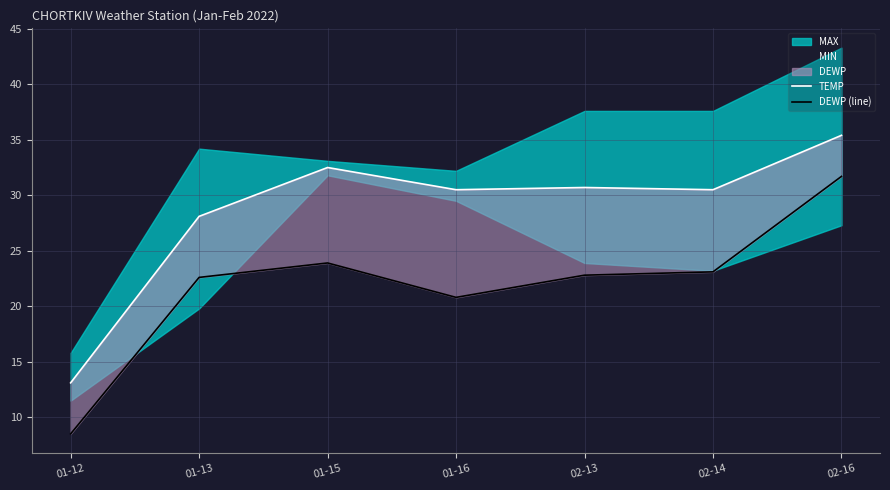

At which category does TEMP reach its first local valley?

01-16